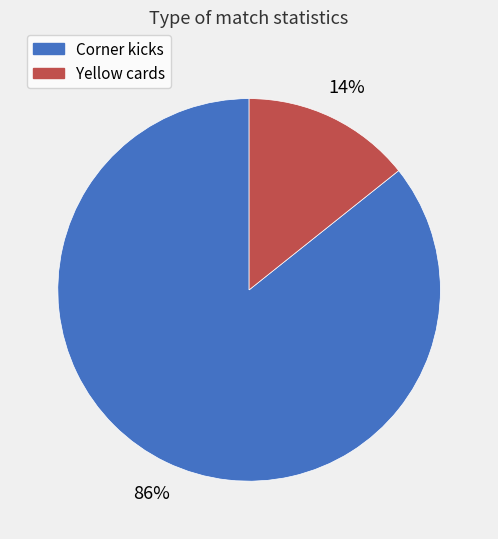

To the nearest percent, what percentage of the pie is Corner kicks?

86%